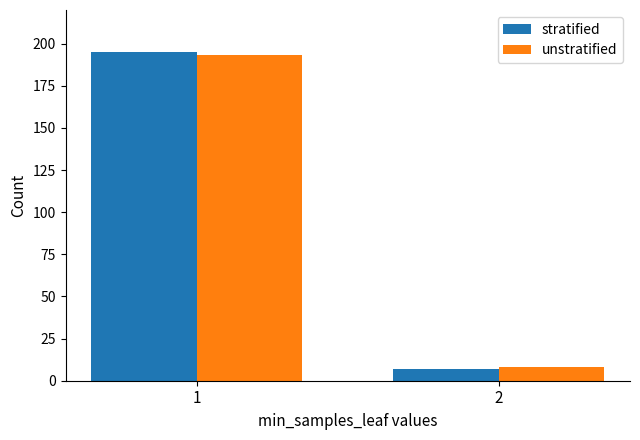

What is the maximum value shown in the chart?

195